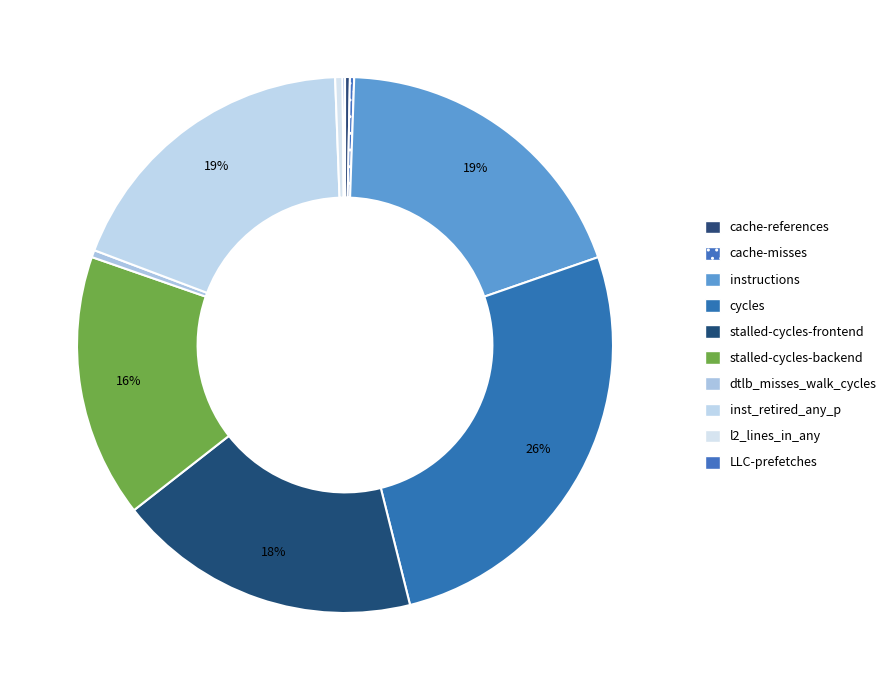

To the nearest percent, what is the average slice percentage?

10%